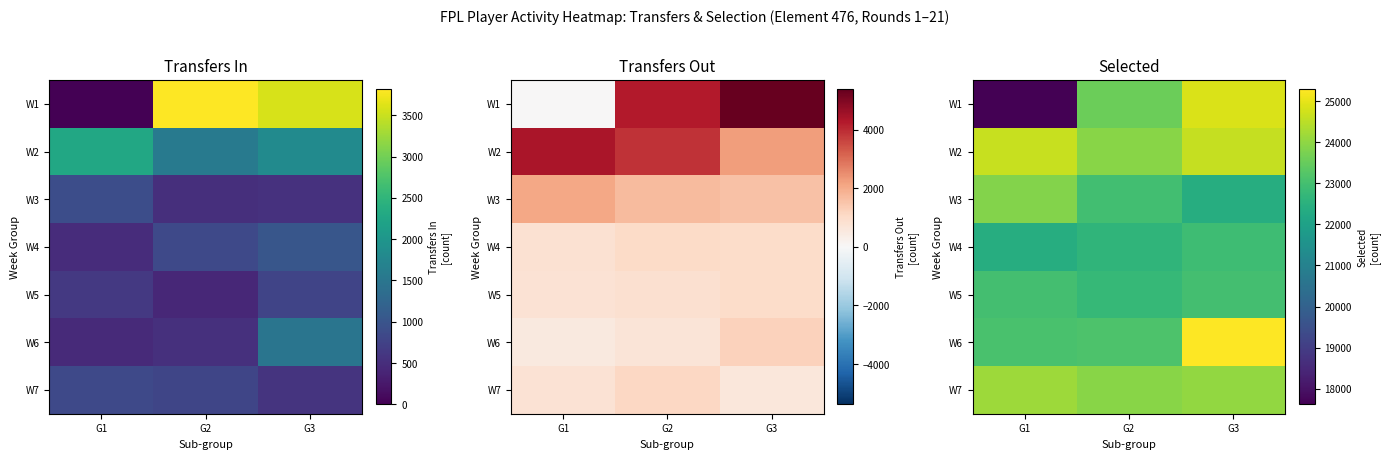

Is the value of W5 at G1 greater than the value of W4 at G1?

Yes